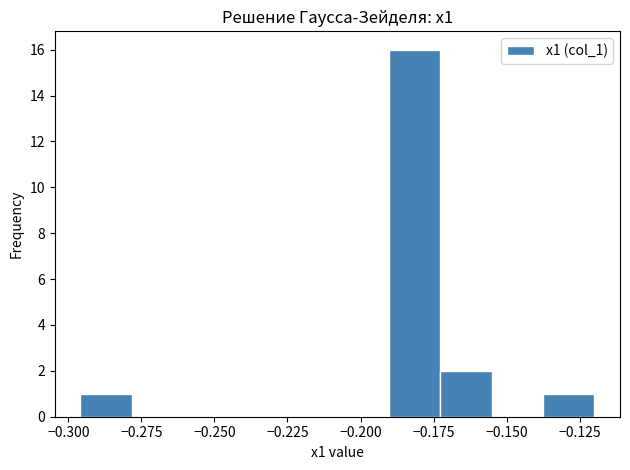

Around what value on the x-axis is the tallest bar? Give the approximate position of its centre, as read against the axis.

-0.180